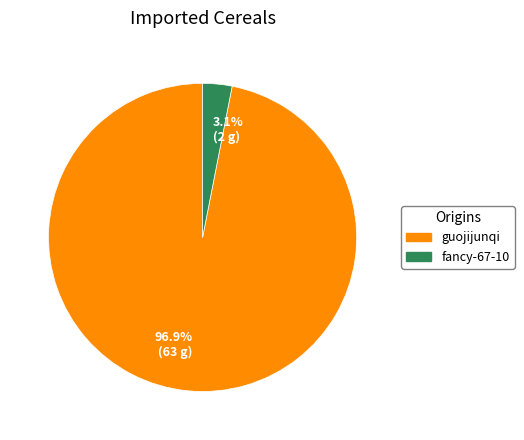

Which slice represents more than half of the pie?

guojijunqi